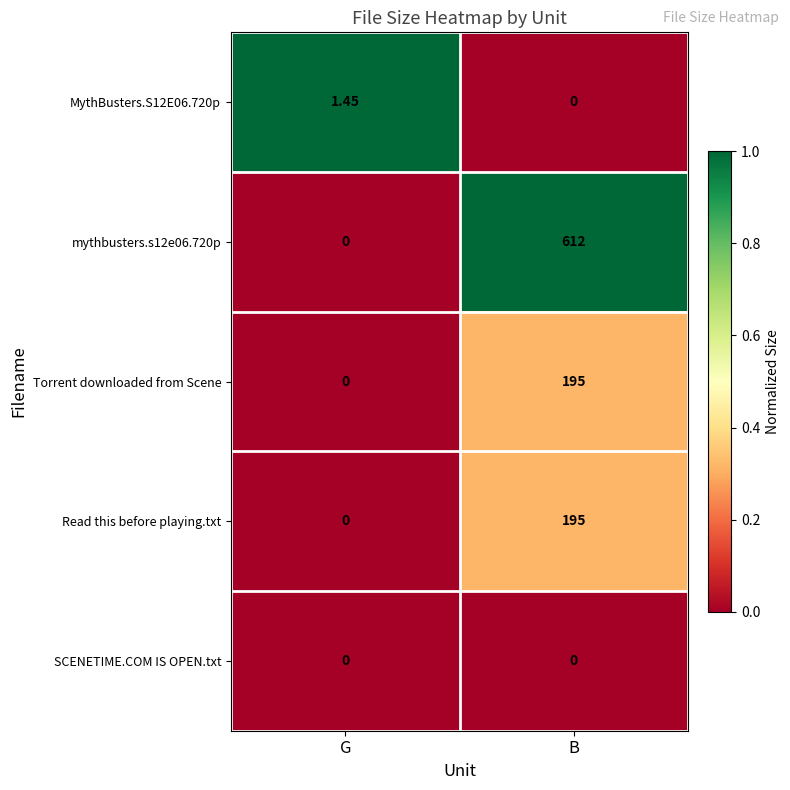

At which category is the sum across all series the highest?

B